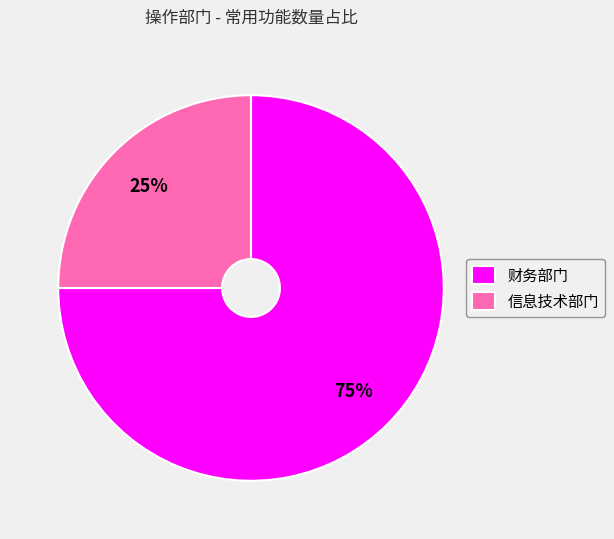

Which category has the biggest portion of the pie?

财务部门